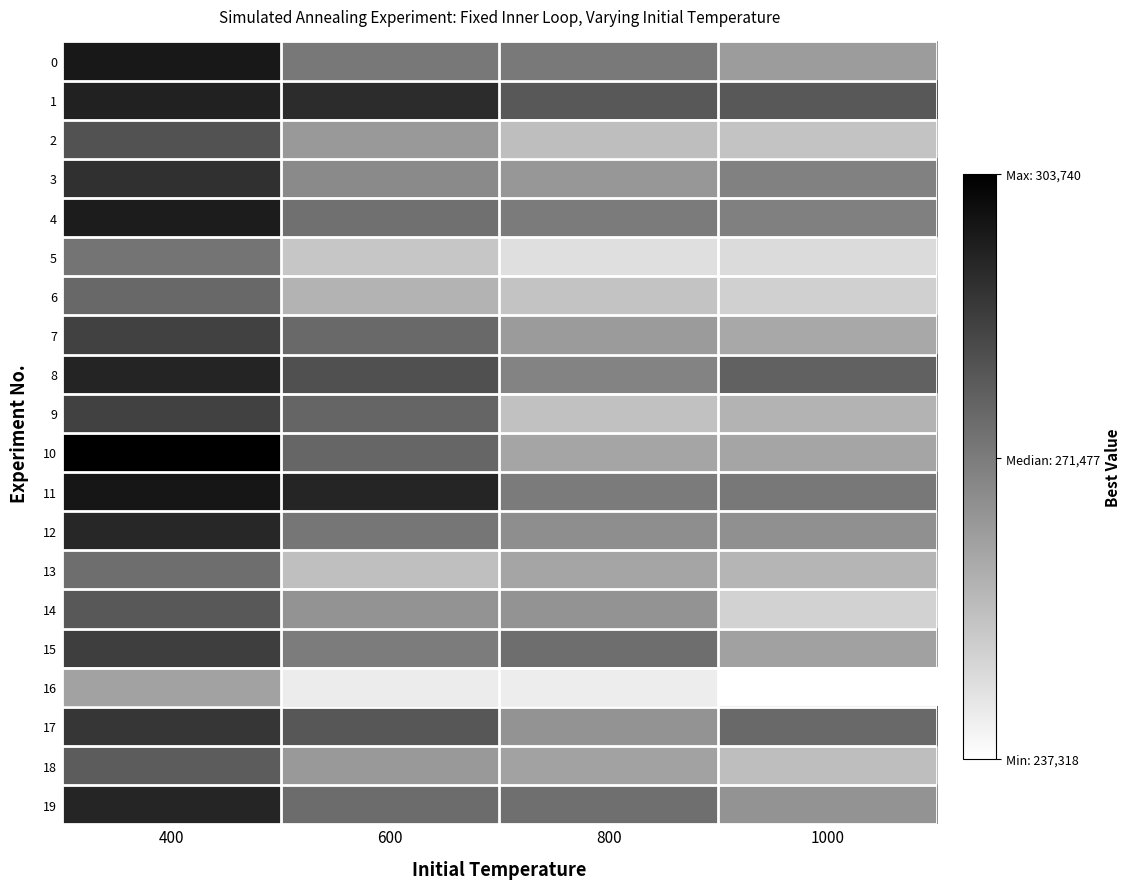

What is the spread (max minus min) of values at 1000?

43546